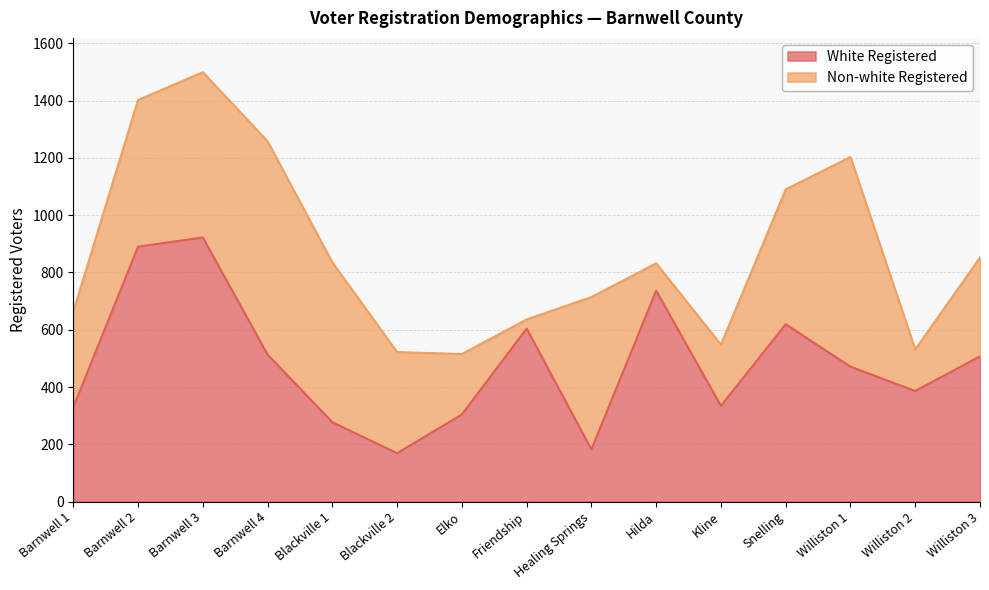

What is the sum of the values at Barnwell 3 and Williston 3?

1429